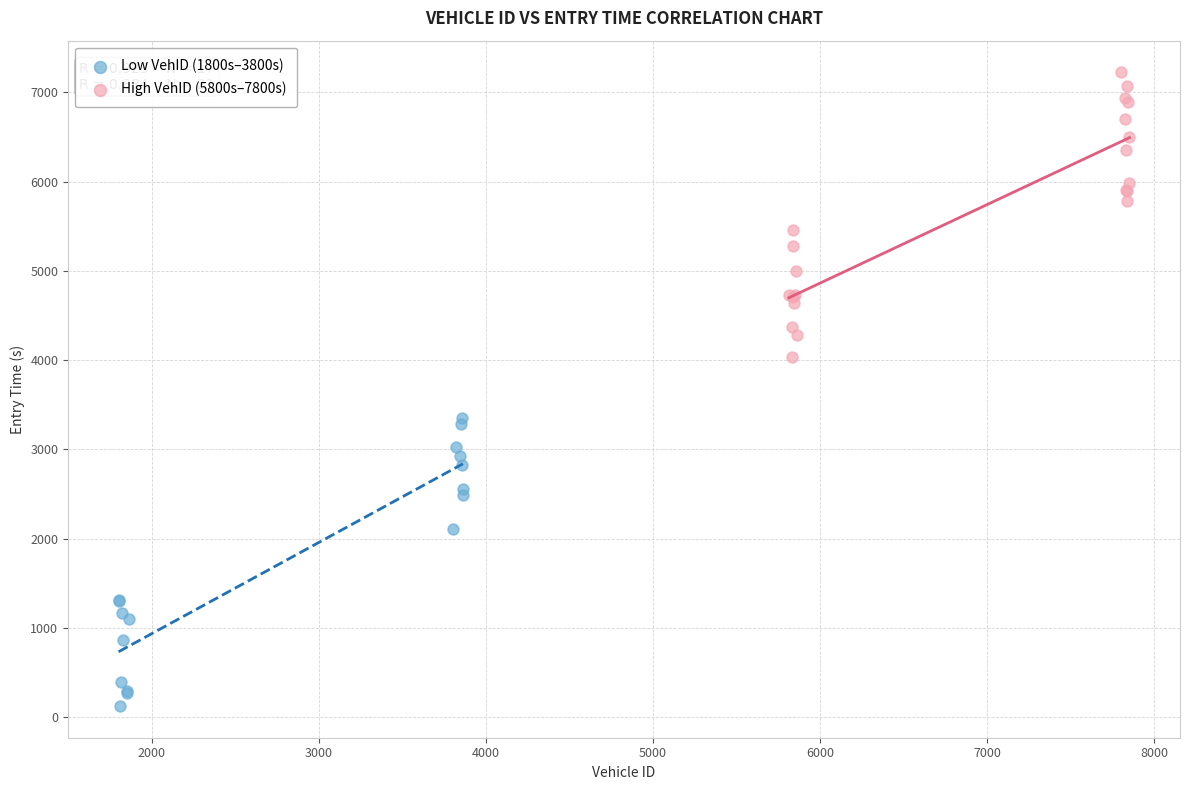

Which series contains the lowest Y value?

Low VehID (1800s–3800s)